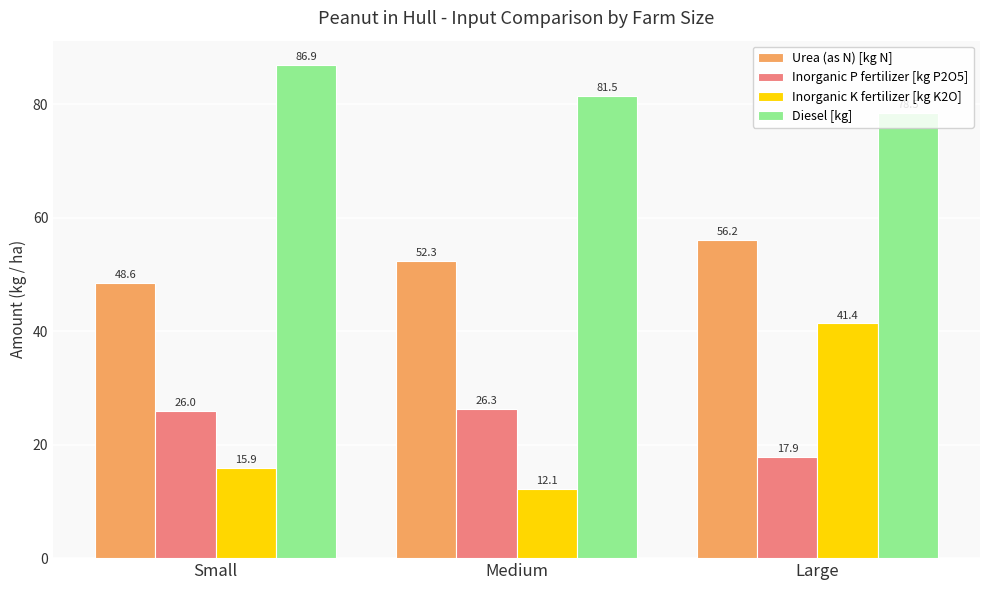

What are all the series names shown in the legend?

Urea (as N) [kg N], Inorganic P fertilizer [kg P2O5], Inorganic K fertilizer [kg K2O], Diesel [kg]